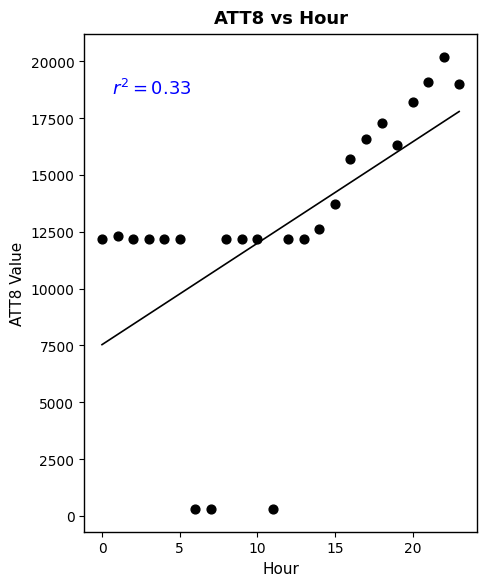

Count the number of points in this scatter plot.

24